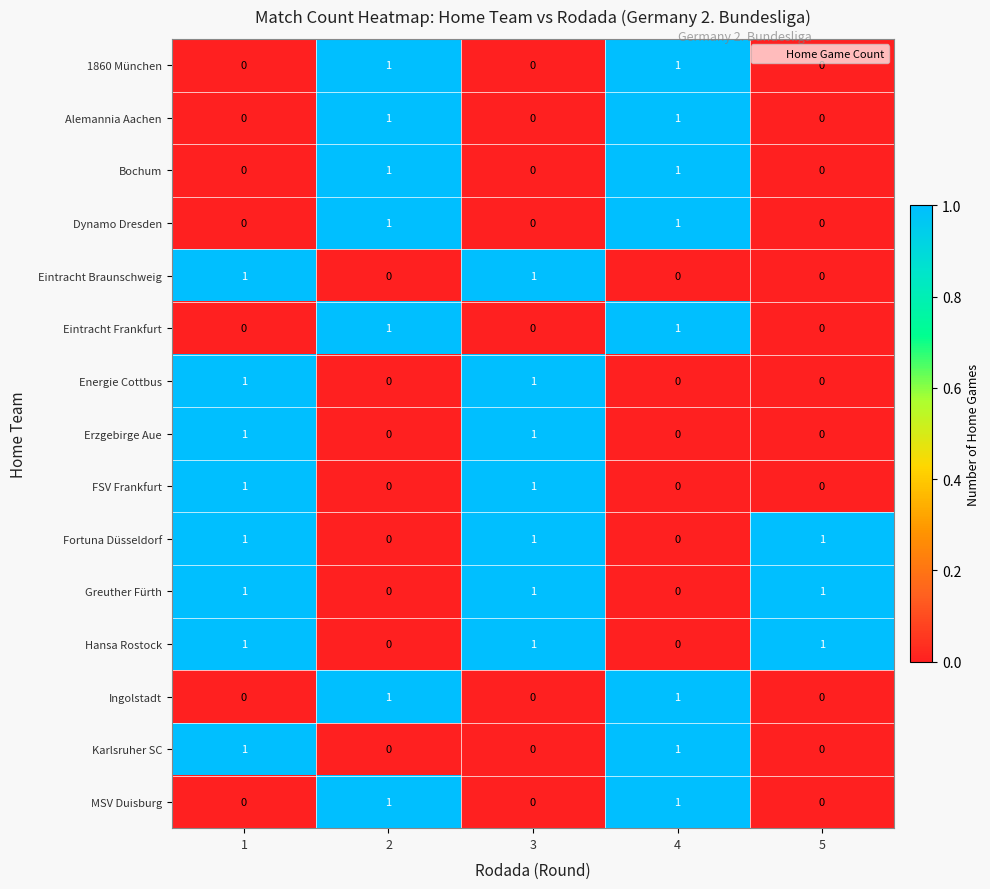

How many data points does each series have?

5